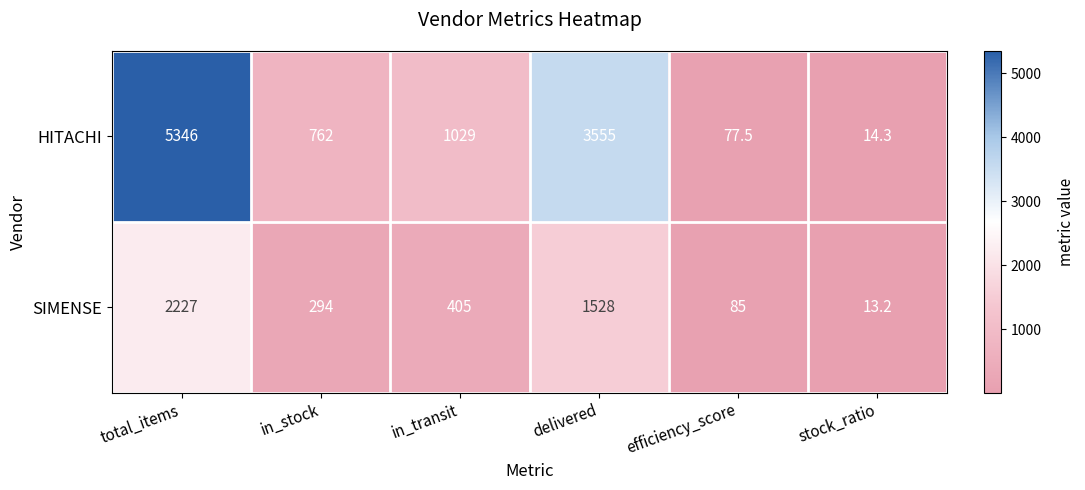

What is the difference between the highest and lowest values at in_stock?

468.0